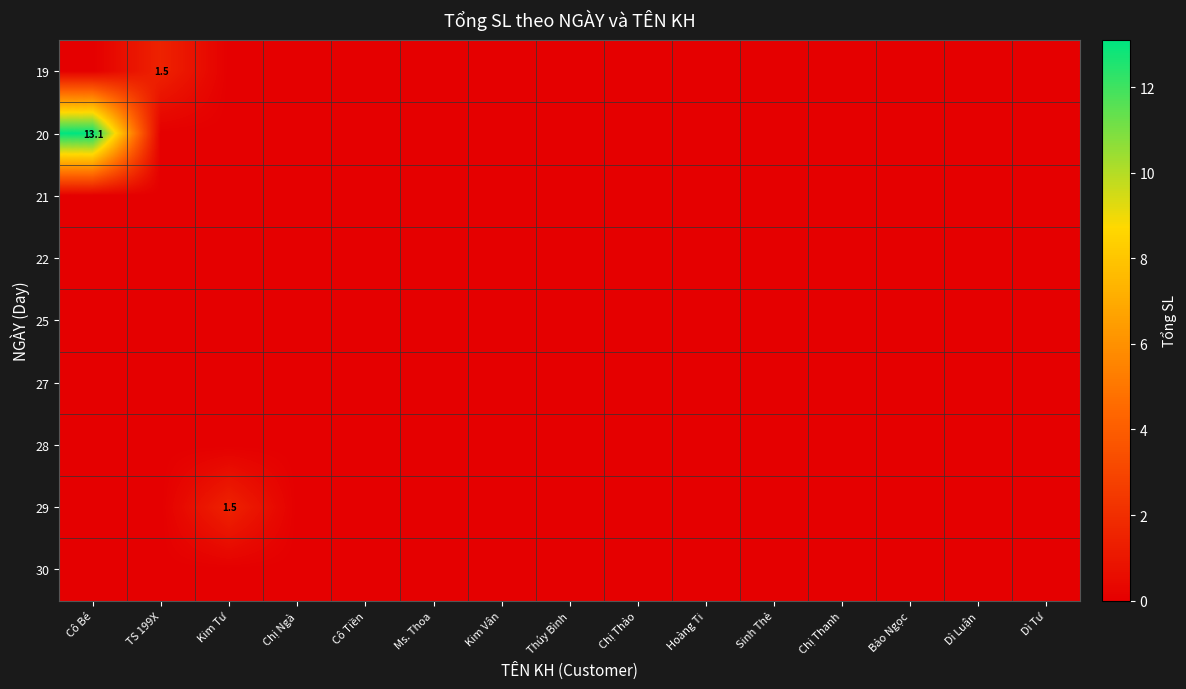

Between TS 199X and Chị Ngà, which series saw the biggest shift?

19